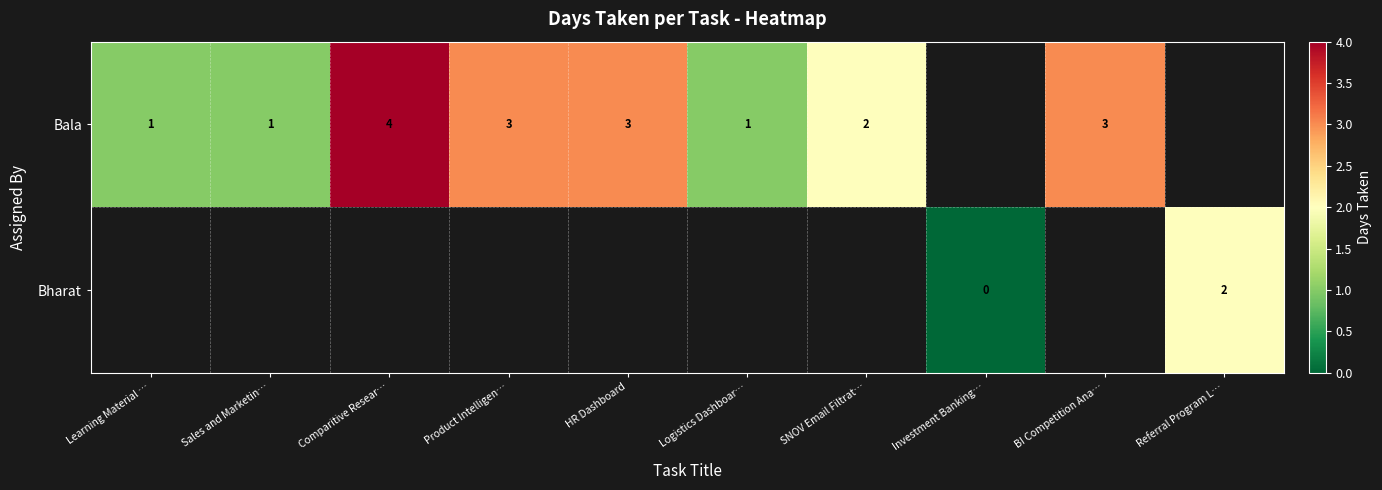

Is it true that row_1 equals 0.8 at Referral Program L…?

False